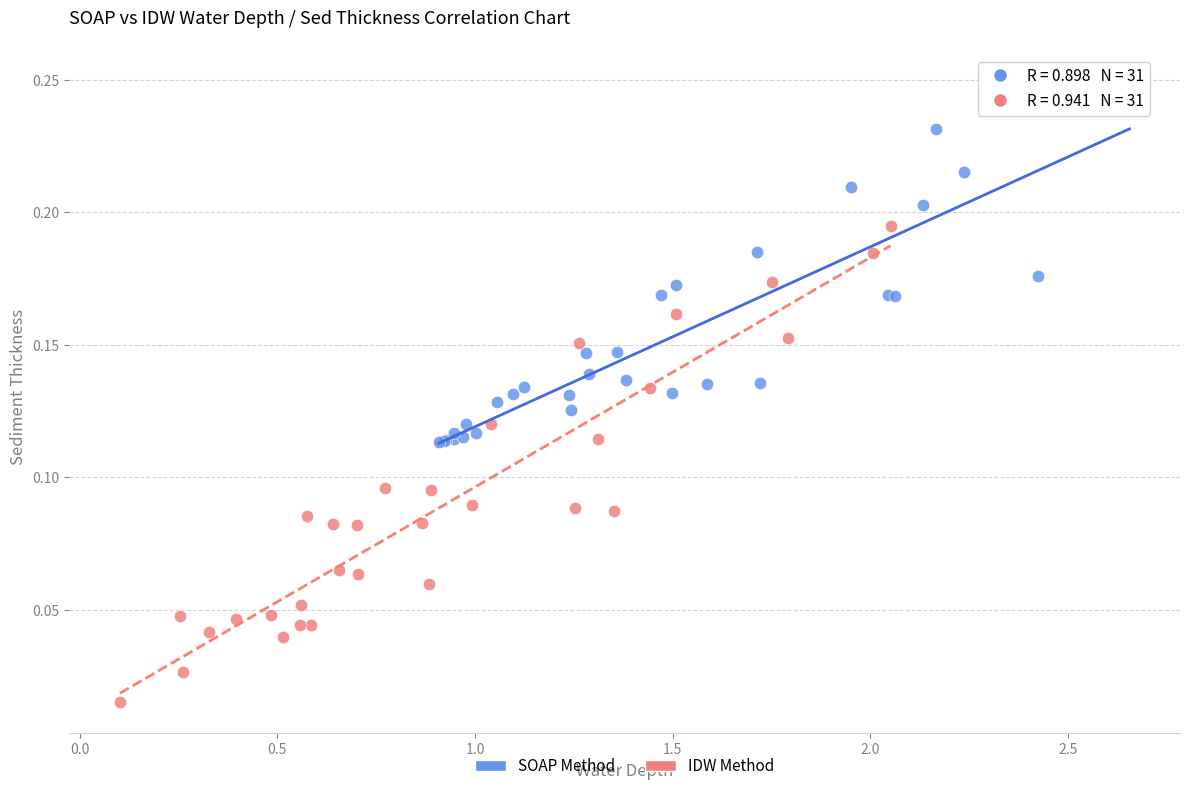

Which series reaches the maximum Y coordinate?

SOAP Method